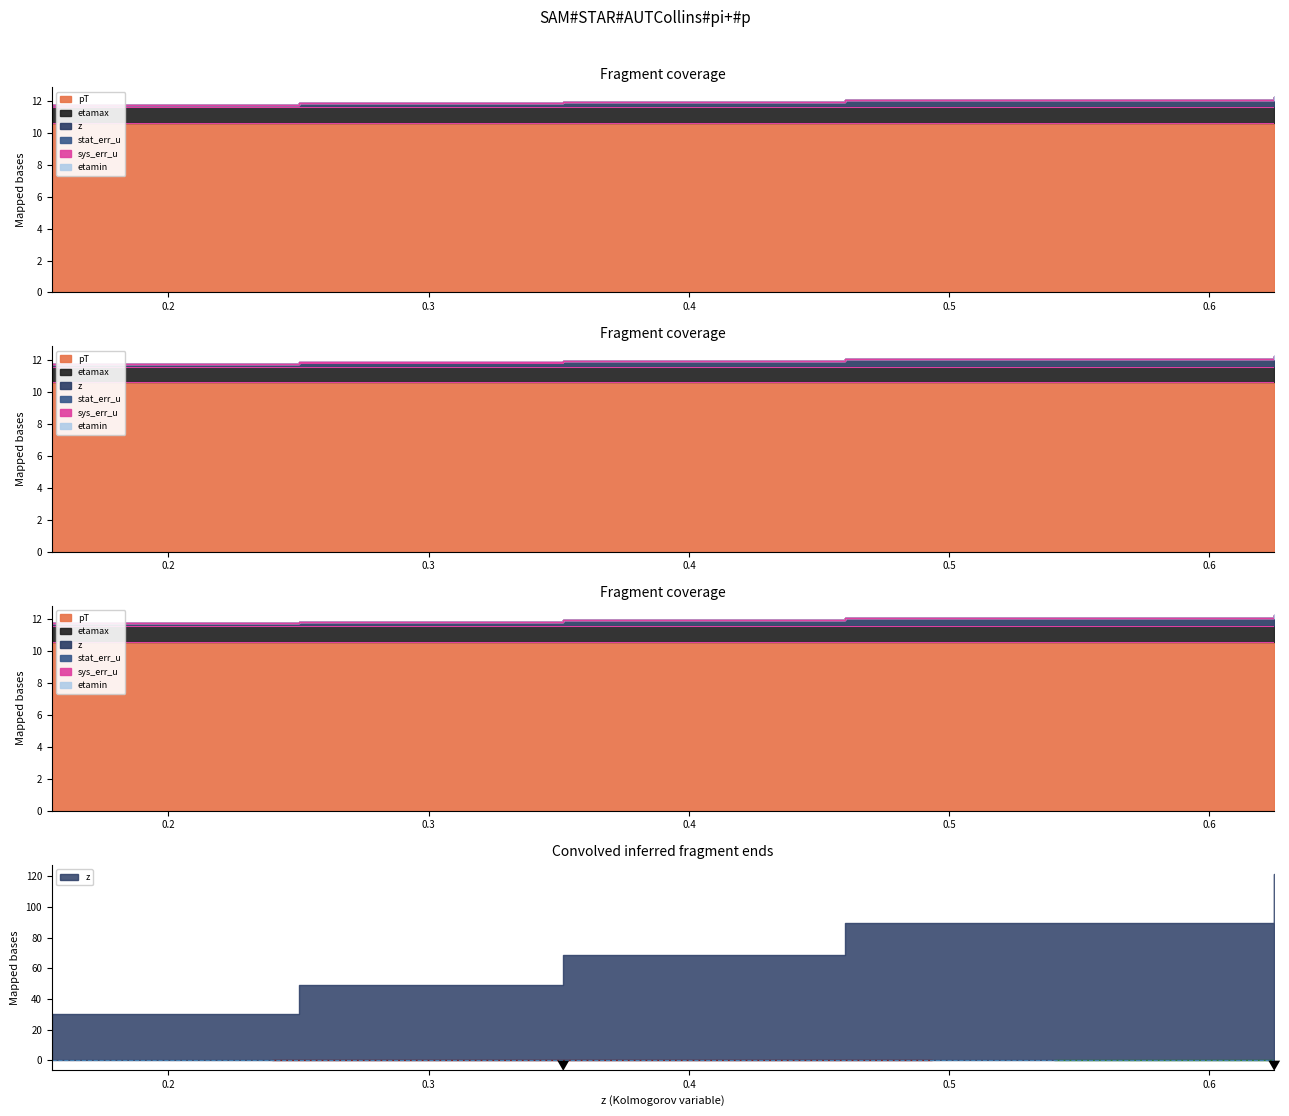

At which label does pT reach its peak?

0.1552